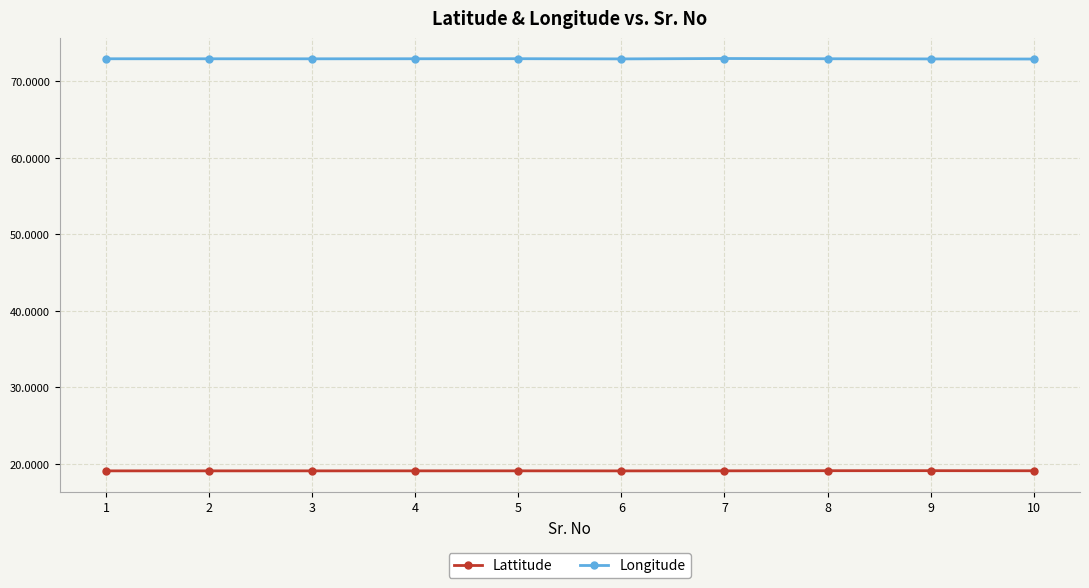

What are all the series names shown in the legend?

Lattitude, Longitude